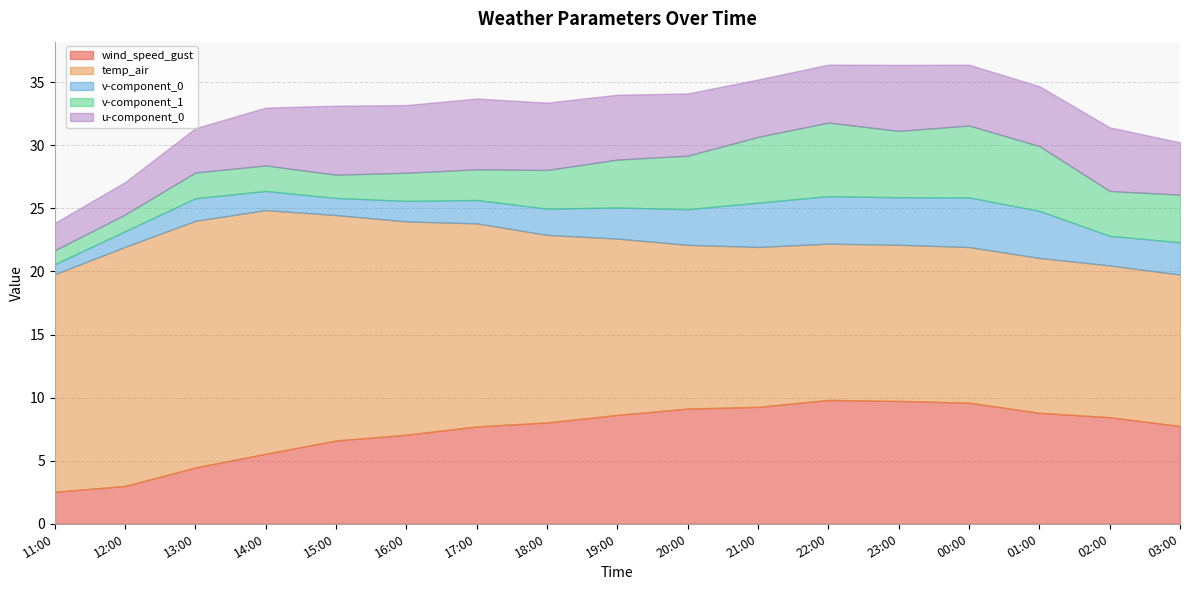

What is the total value across all series at 13:00?

31.4